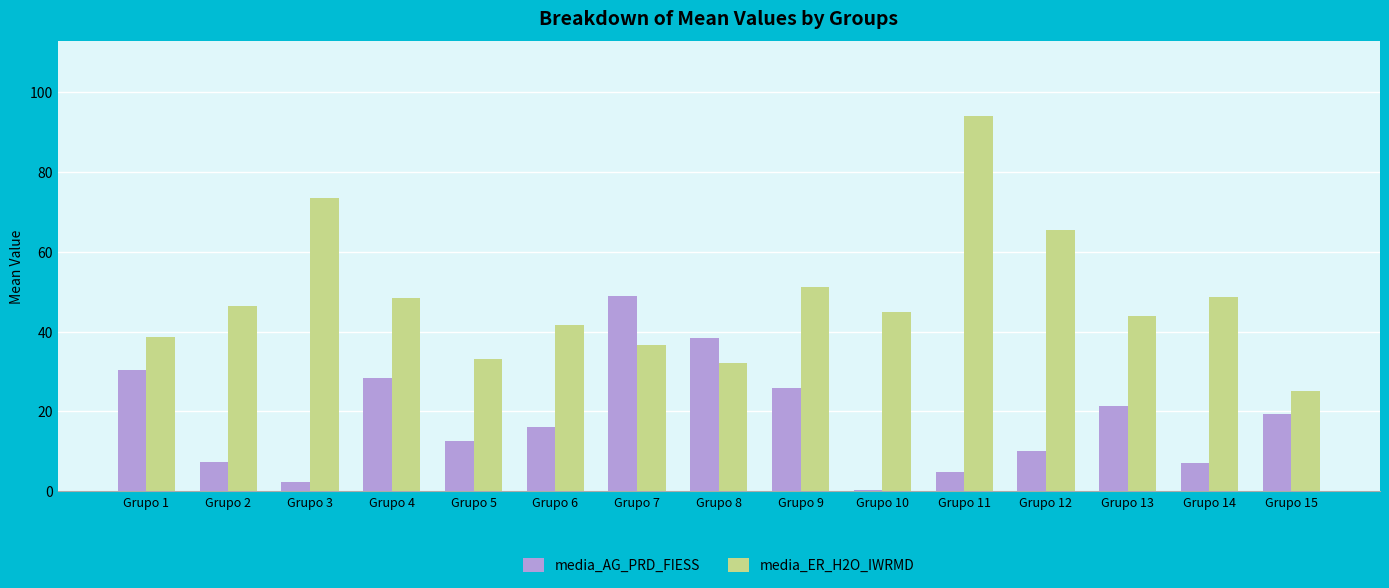

What is the sum of the media_ER_H2O_IWRMD values at Grupo 1 and Grupo 9?

89.8